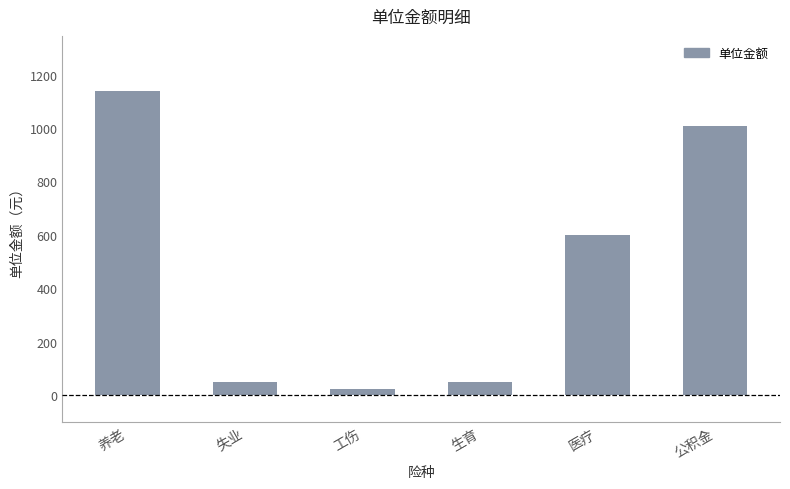

What is the change in value from 养老 to 失业?

-1092